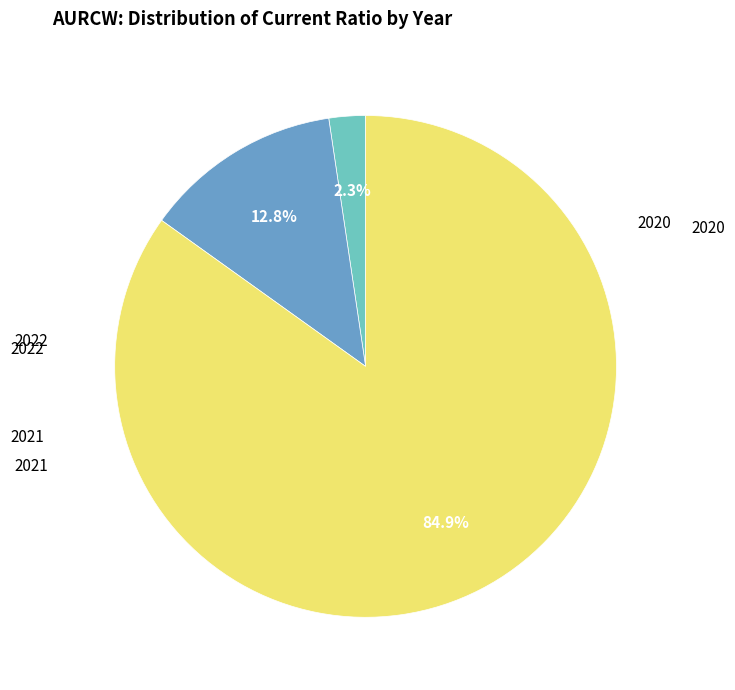

Is there any slice that represents more than half of the pie?

Yes